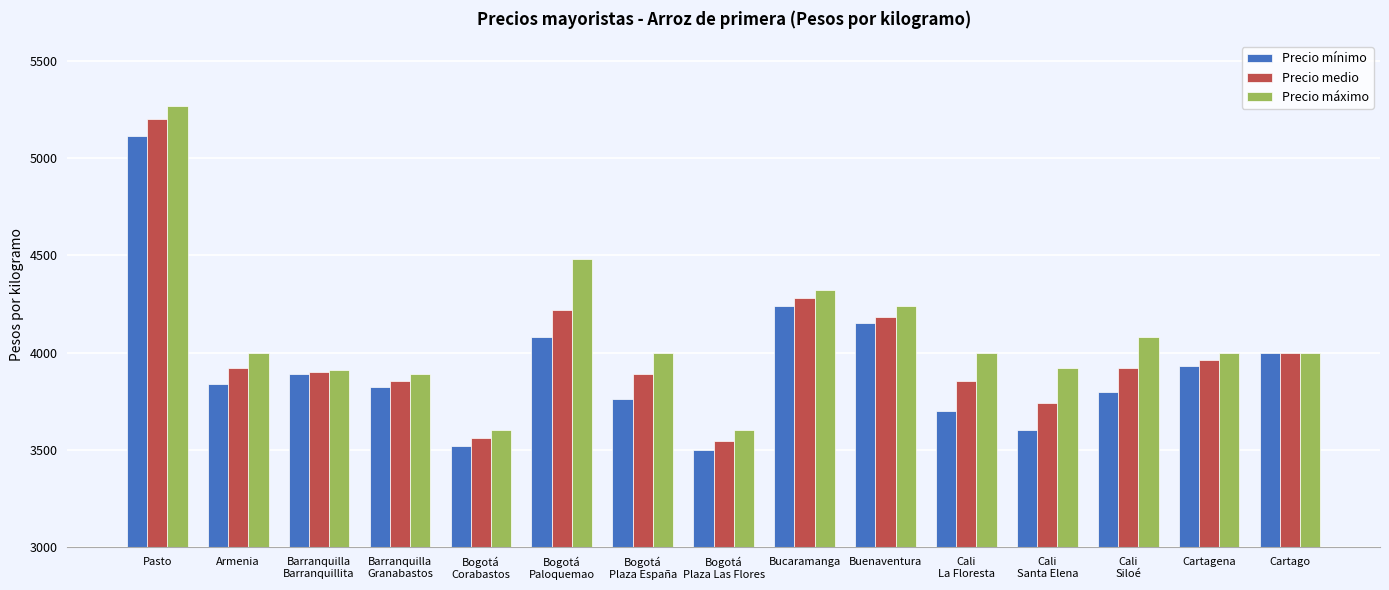

Which series has the largest range (max minus min)?

Precio máximo